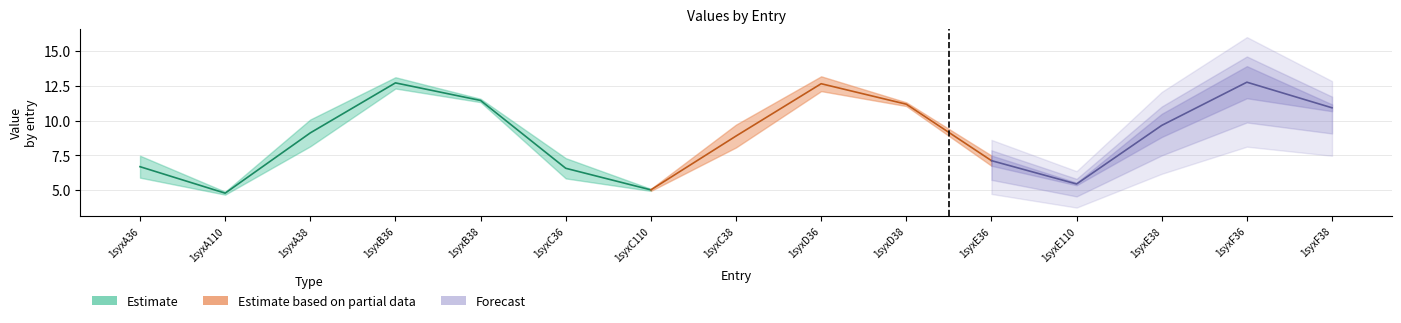

Reading left to right, list all the values displayed in this chart.

col_6: 1syxA36=5.9	1syxA110=4.9	1syxA38=8.2	1syxB36=13.1	1syxB38=11.6	1syxC36=5.8	1syxC110=5.1	1syxC38=8.1	1syxD36=13.2	1syxD38=11.3	1syxE36=6.8	1syxE110=5.4	1syxE38=8.8	1syxF36=13.9	1syxF38=11.2
col_7: 1syxA36=7.5	1syxA110=4.7	1syxA38=10.1	1syxB36=12.3	1syxB38=11.3	1syxC36=7.3	1syxC110=4.9	1syxC38=9.7	1syxD36=12.1	1syxD38=11.0	1syxE36=7.5	1syxE110=5.5	1syxE38=10.5	1syxF36=11.6	1syxF38=10.7